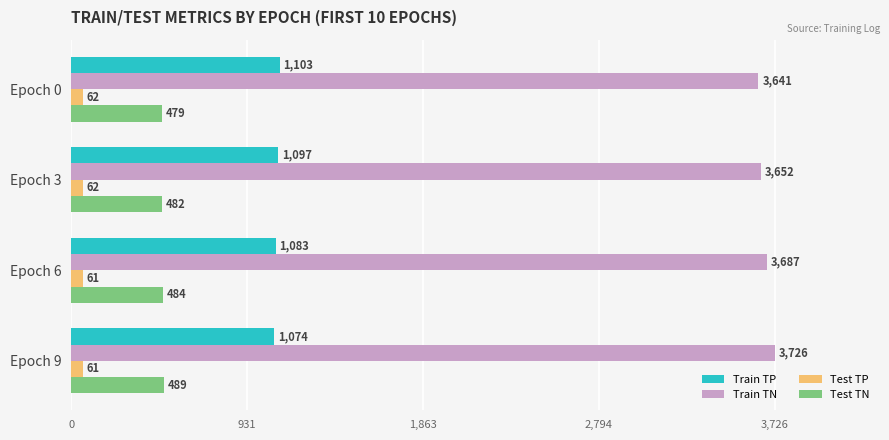

The Train TP series shows 1097 at Epoch 3. True or false?

True